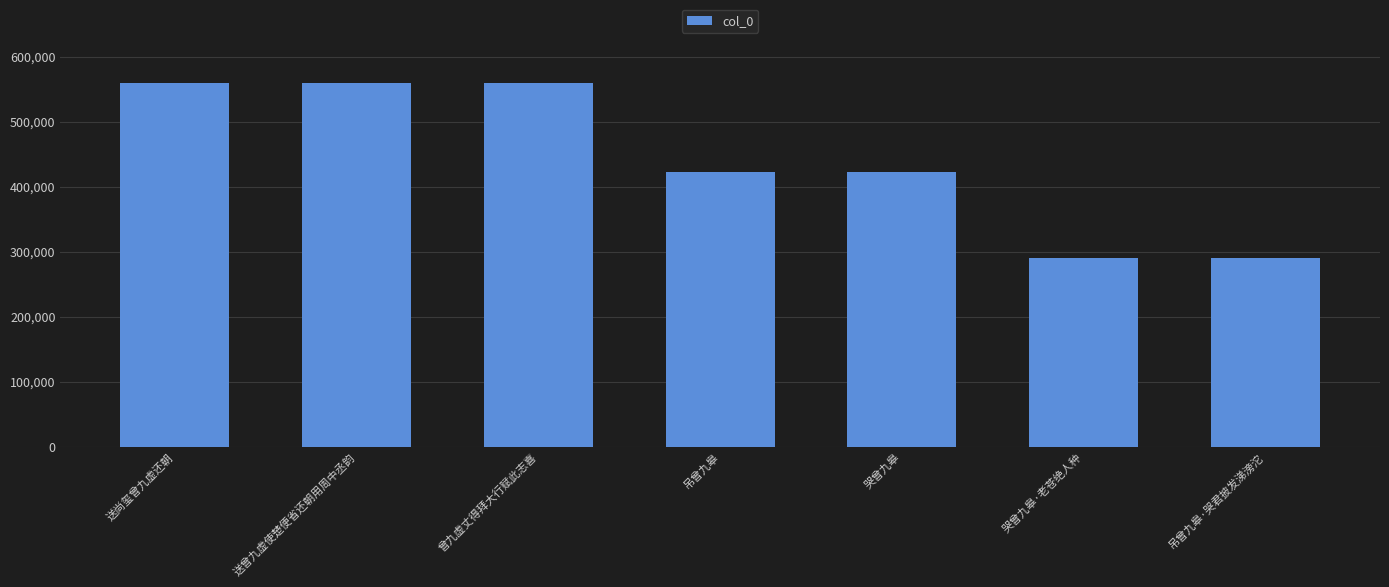

How many series are shown in this chart?

1